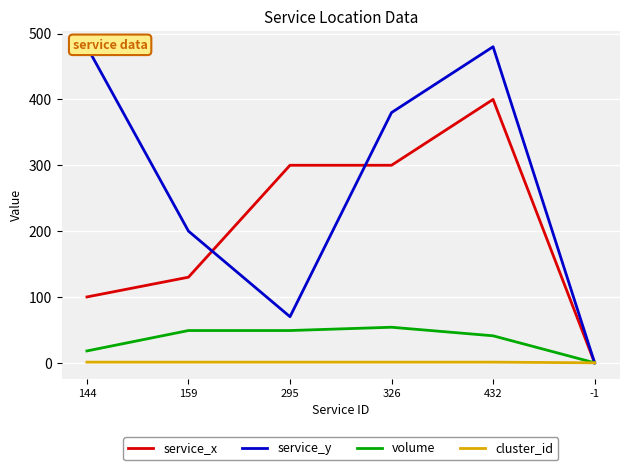

What is the sum of the service_x values at 159 and -1?

130